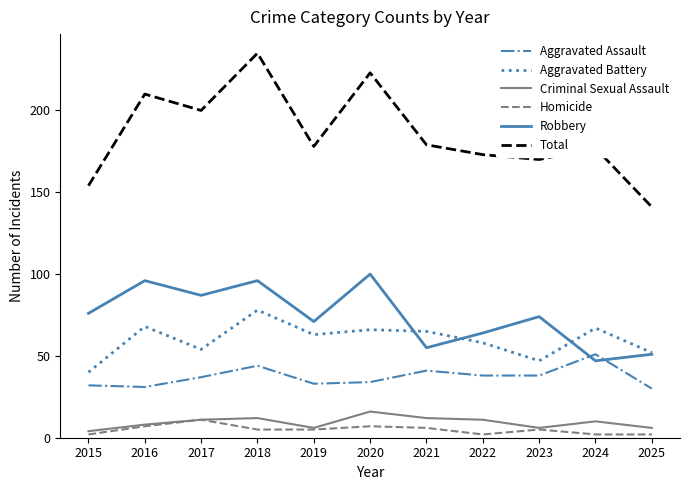

At which category does Robbery reach its first local valley?

2017